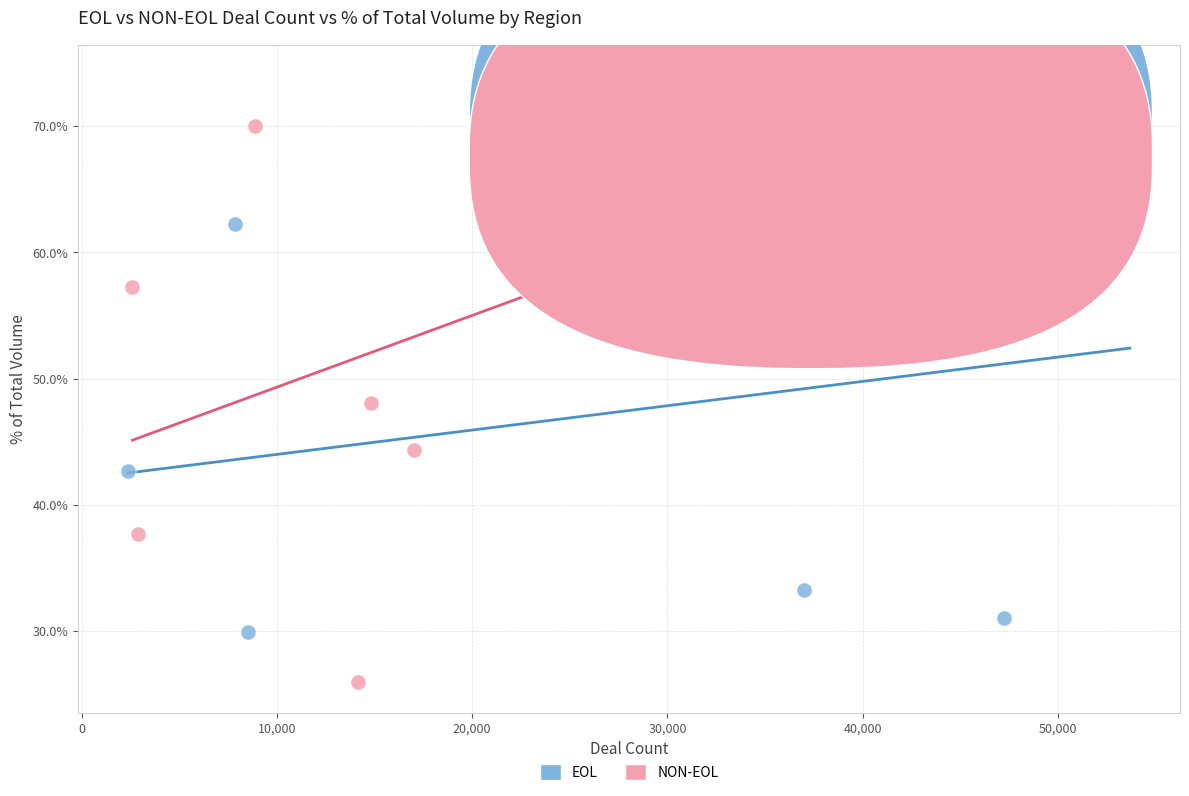

Which series reaches the maximum Y coordinate?

EOL